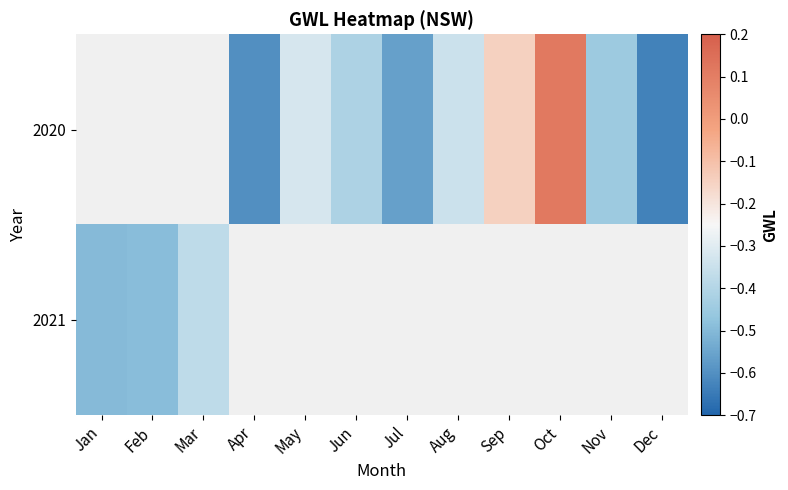

Rank the series at Nov from highest to lowest value.

2020, 2021